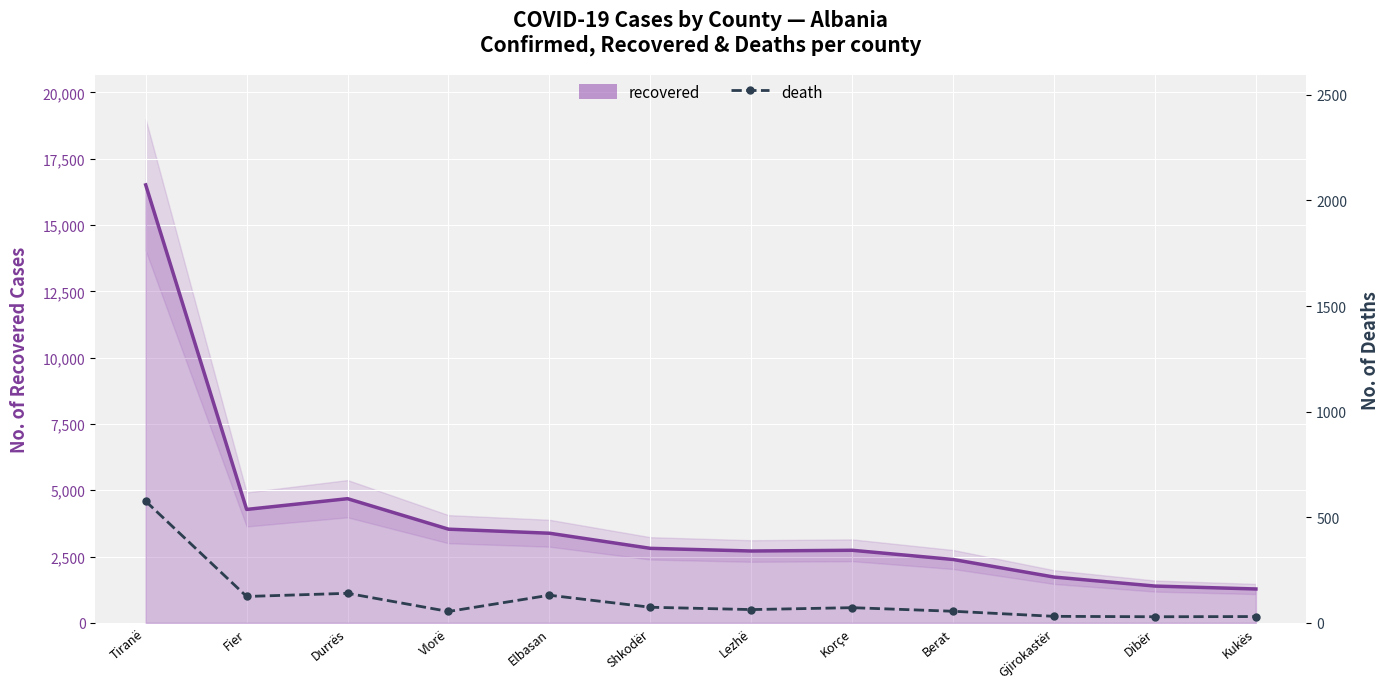

How many values are below 72?

6